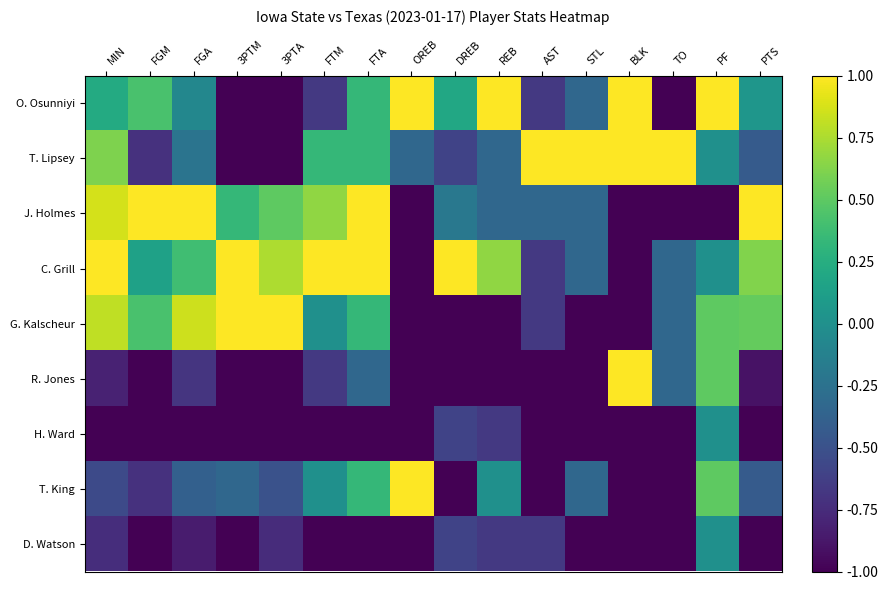

Which series has the largest total across all categories?

C. Grill